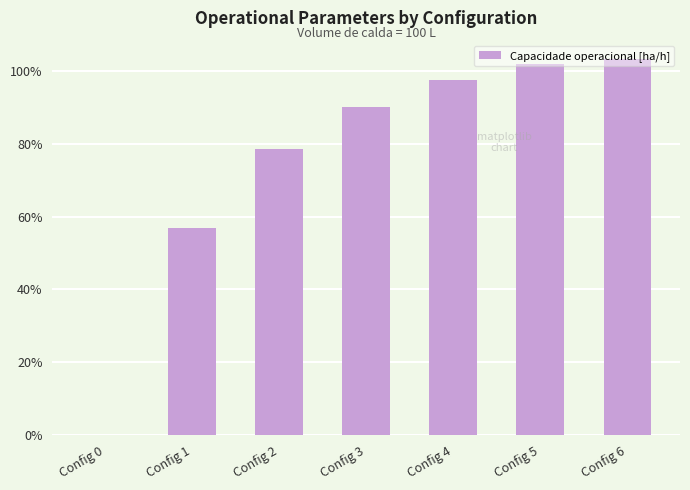

Is it true that the value at Config 3 is 25.4?

False